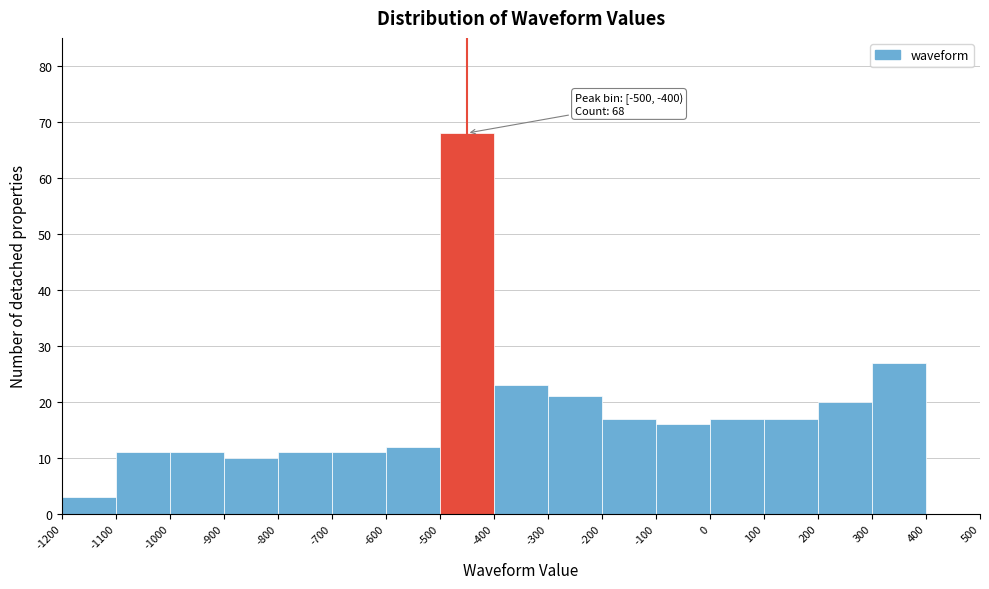

Which range on the x-axis has the tallest bar?

-500 to -400